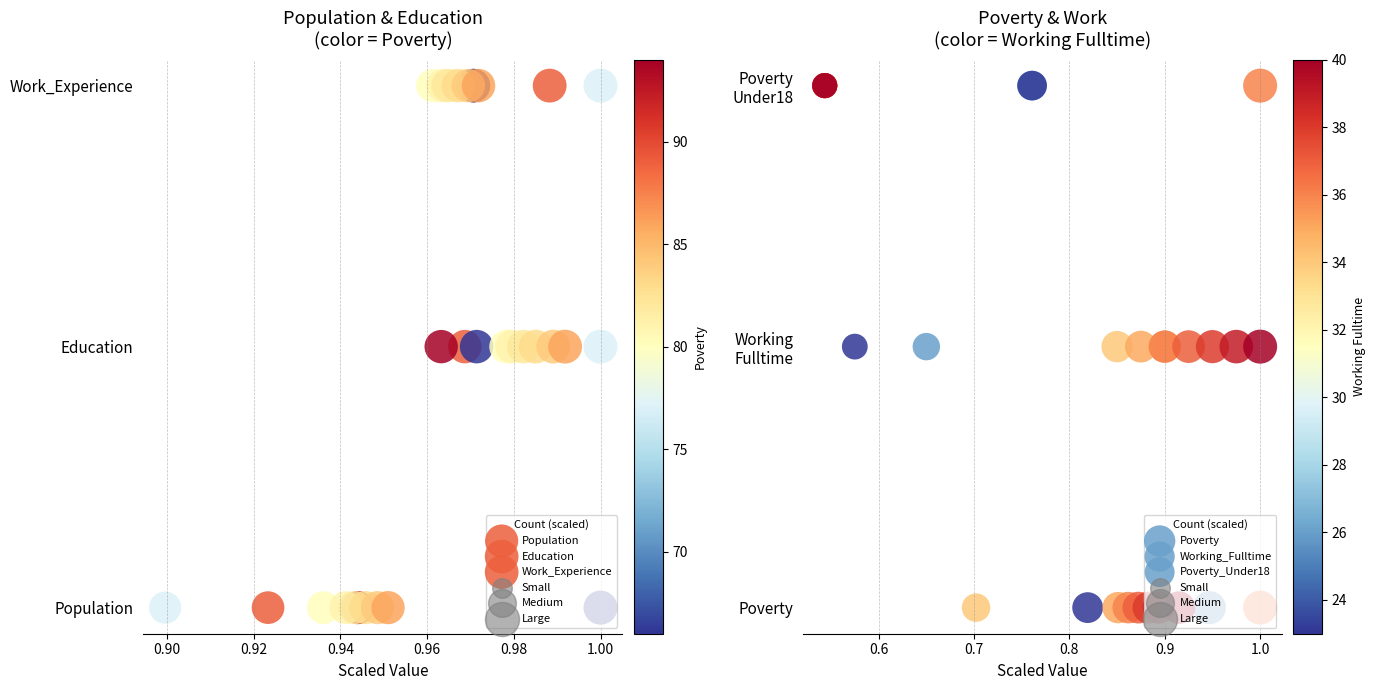

Which series has the largest total across all categories?

Work_Experience